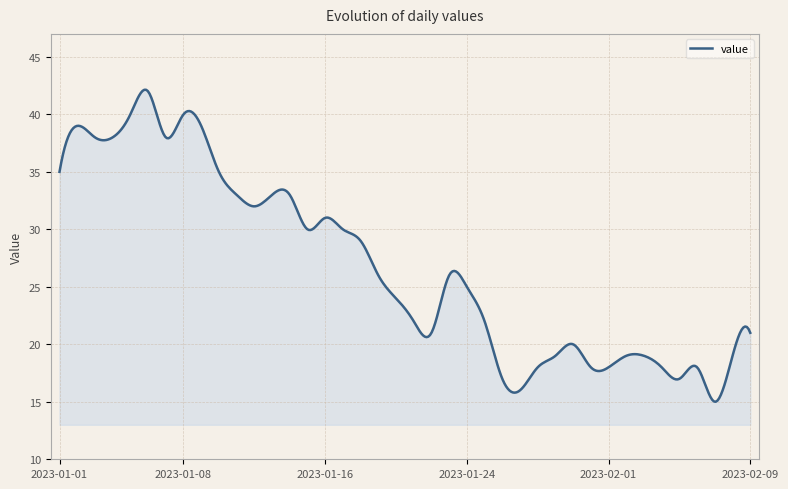

What is the maximum value shown in the chart?

42.1